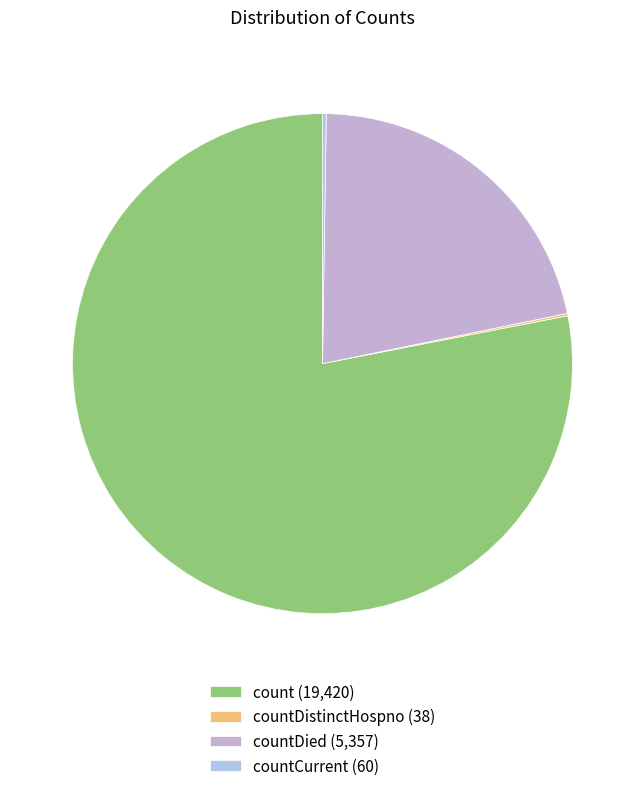

Which category has the biggest portion of the pie?

count (19,420)